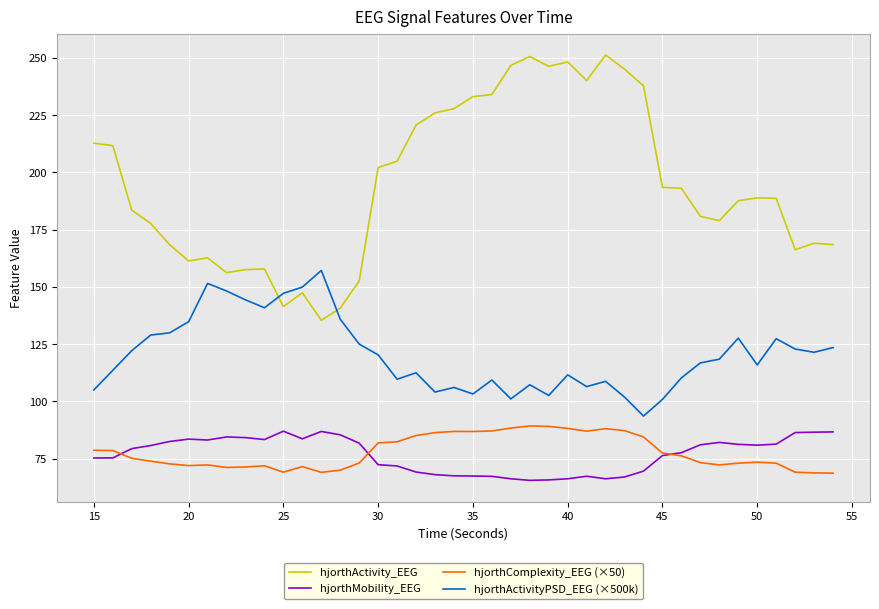

True or false: hjorthActivityPSD_EEG (×500k) and hjorthComplexity_EEG (×50) intersect in this chart.

False